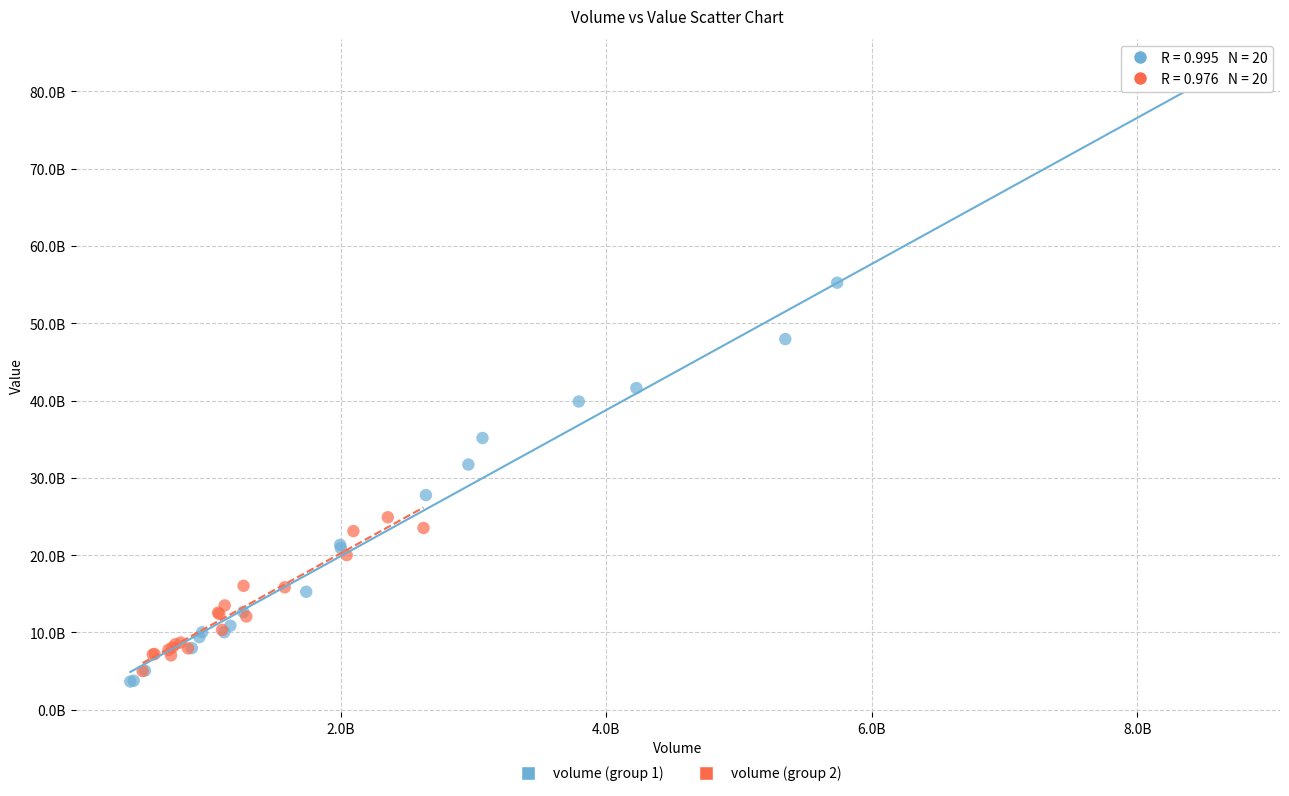

What are all the series names shown in the legend?

volume (group 1), volume (group 2)